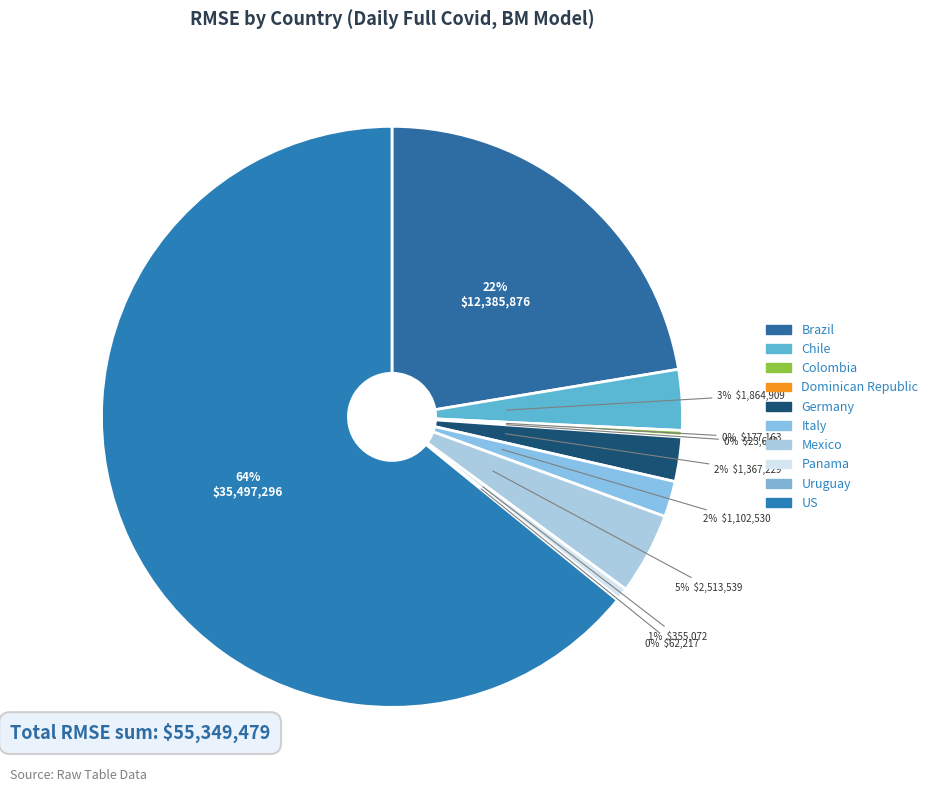

To the nearest percent, what portion does Mexico represent?

5%